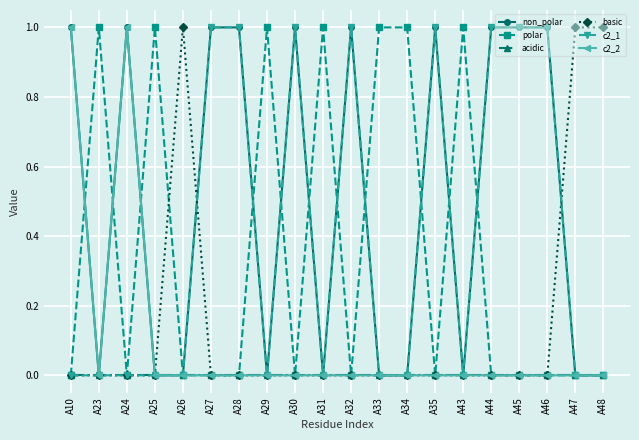

Reading left to right, list all the values displayed in this chart.

non_polar: 1	0	1	0	0	1	1	0	1	0	1	0	0	1	0	1	1	1	0	0
polar: 0	1	0	1	0	0	0	1	0	1	0	1	1	0	1	0	0	0	0	0
acidic: 0	0	0	0	0	0	0	0	0	0	0	0	0	0	0	0	0	0	0	0
basic: 0	0	0	0	1	0	0	0	0	0	0	0	0	0	0	0	0	0	1	1
c2_1: 0	0	0	0	0	1	1	0	1	0	1	0	0	1	0	1	1	1	0	0
c2_2: 1	0	1	0	0	0	0	0	0	0	0	0	0	0	0	0	0	0	0	0